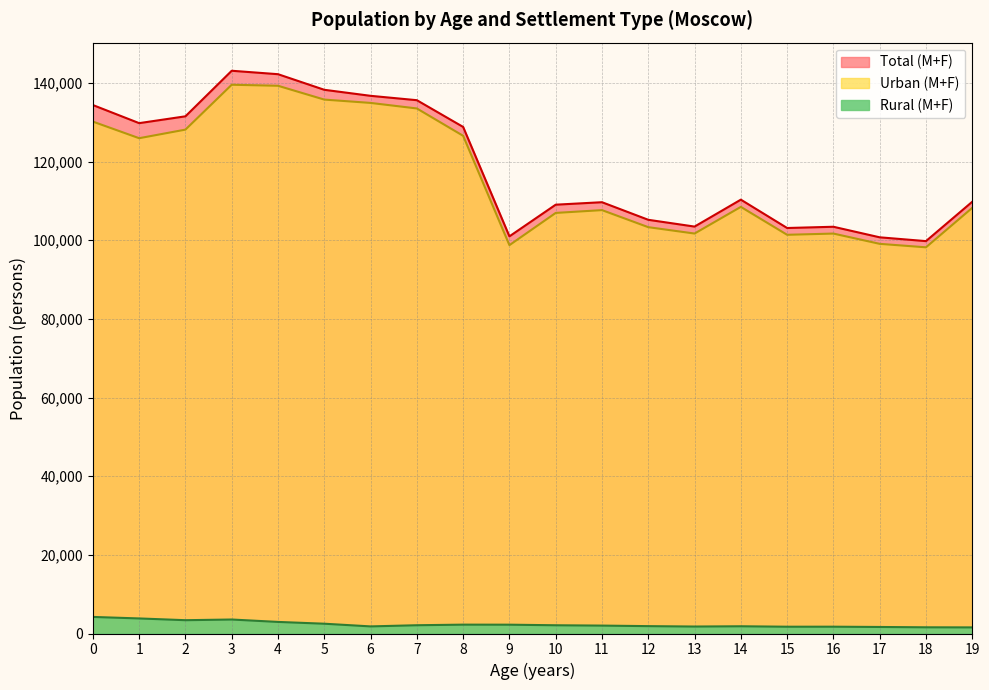

In Urban (M+F), how many points are lower than both neighbors (excluding endpoints)?

5